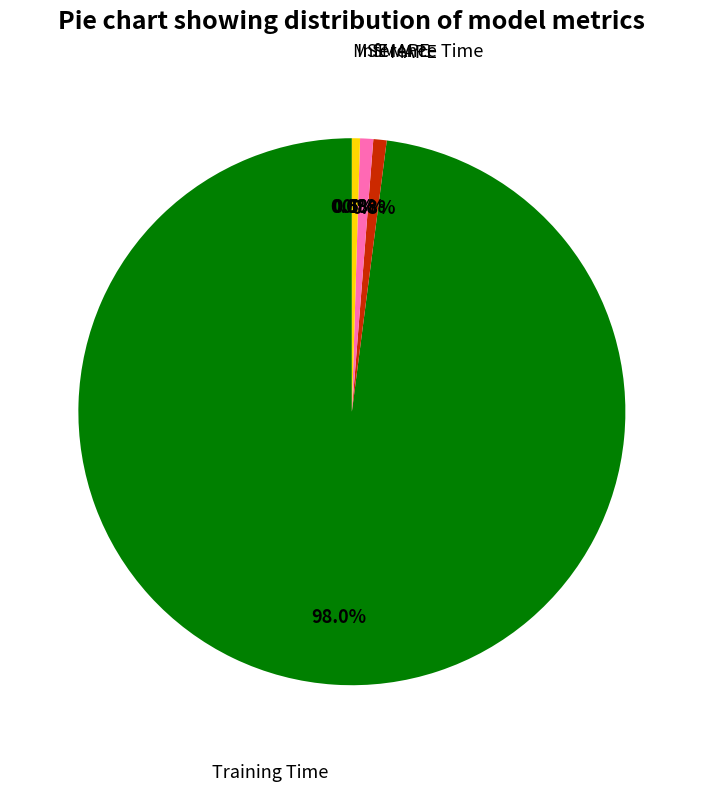

Does Training Time account for over 50% of the chart?

Yes